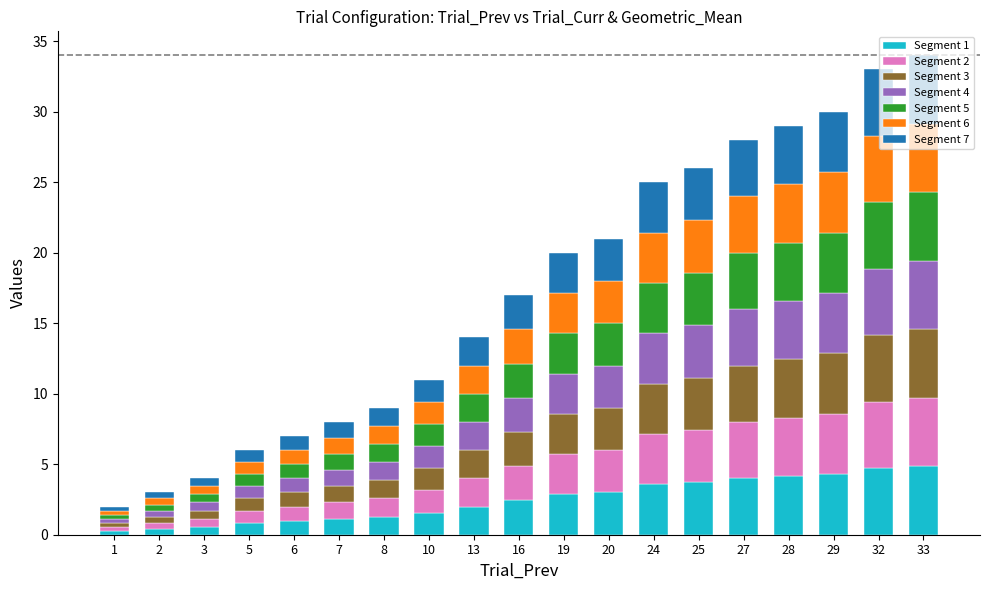

Is it true that Segment 1 equals 5.9 at 27?

False